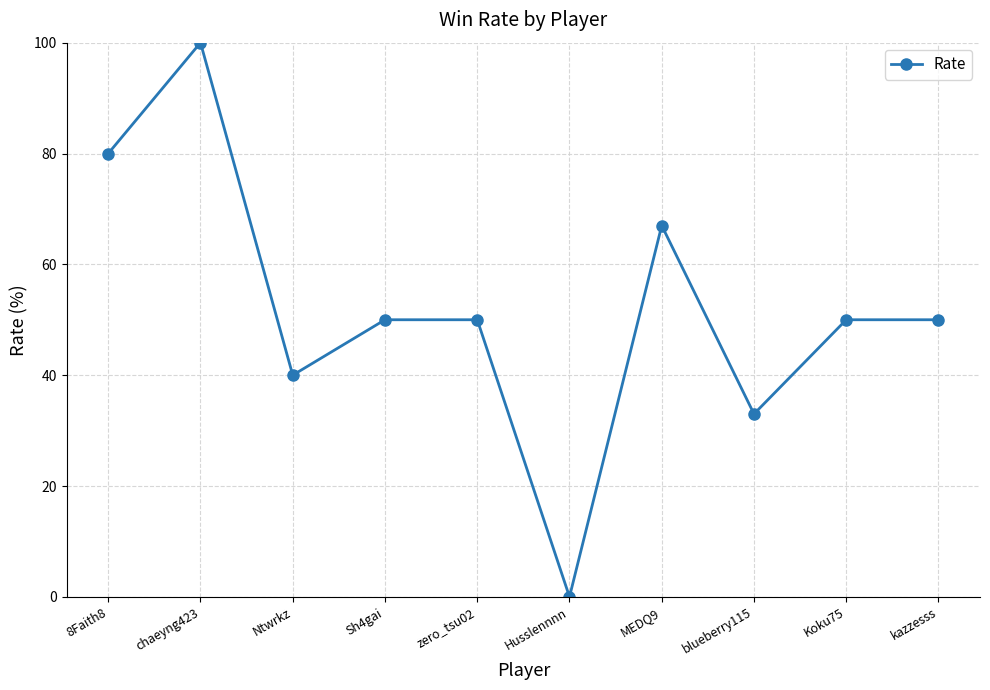

At which category does the data reach its first local peak?

chaeyng423